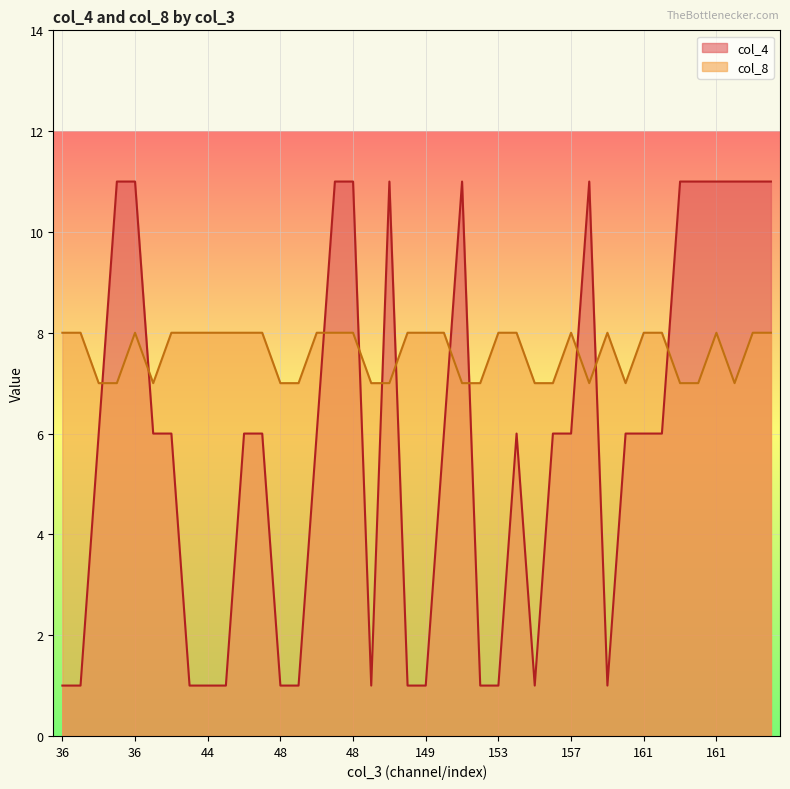

What is the difference between the col_8 values at 165 and 40?

1